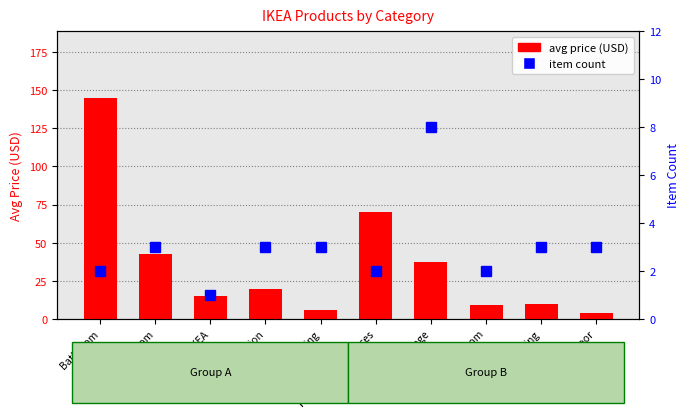

What is the value of the item count bar at the 1st from the left?

2.0